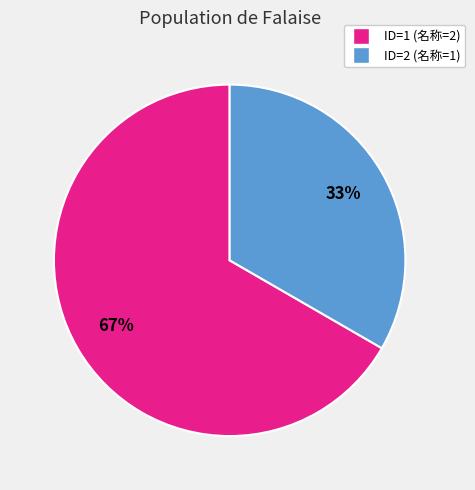

What percentage is the ID=2 (名称=1) slice, to the nearest percent?

33%